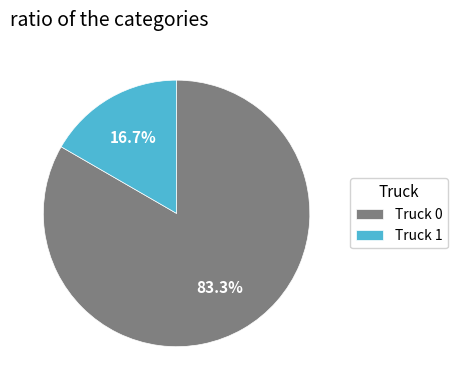

To the nearest percent, what portion does Truck 0 represent?

83%